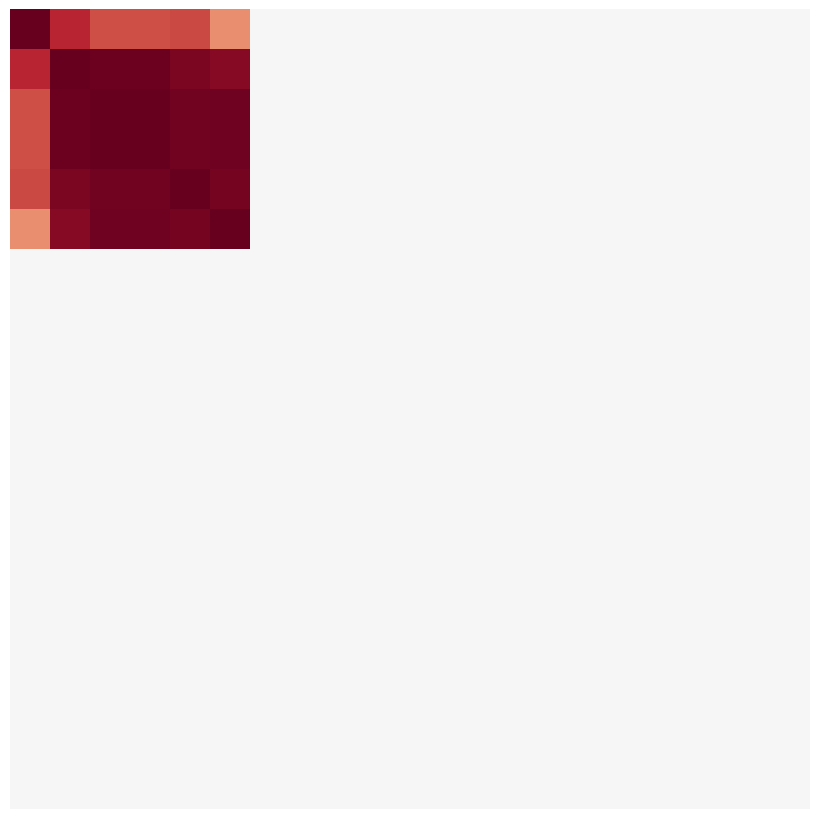

Count the number of categories in the chart.

20